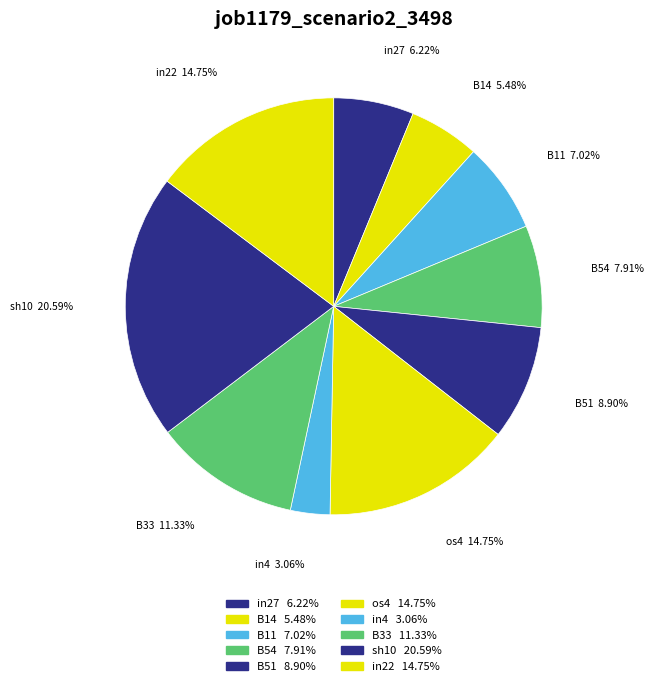

Is in27 the majority of the pie?

No